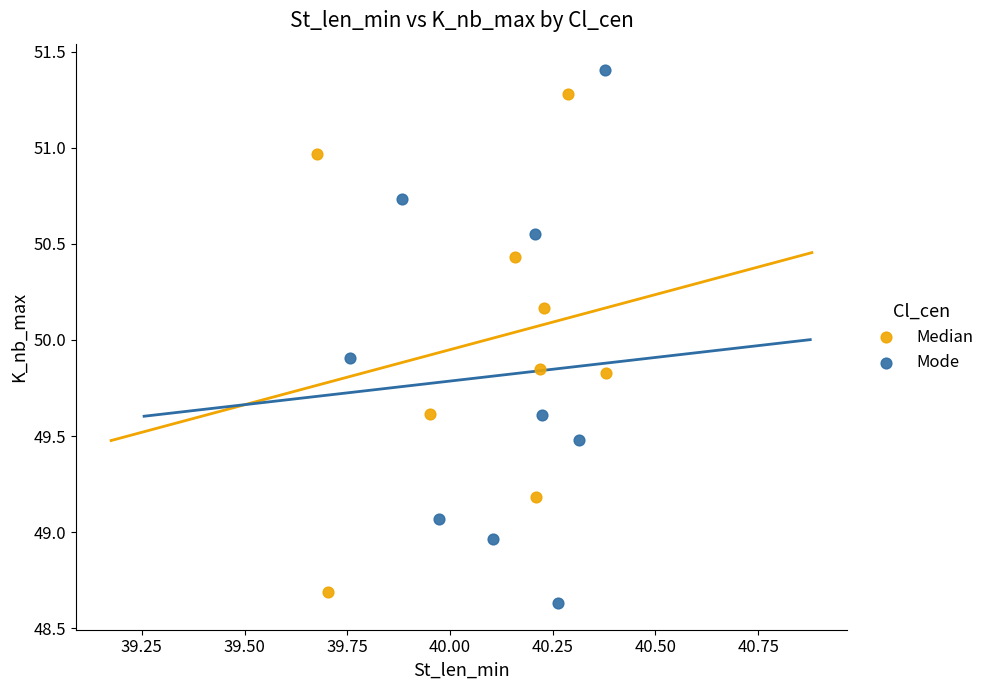

Which series contains the highest Y value?

Mode